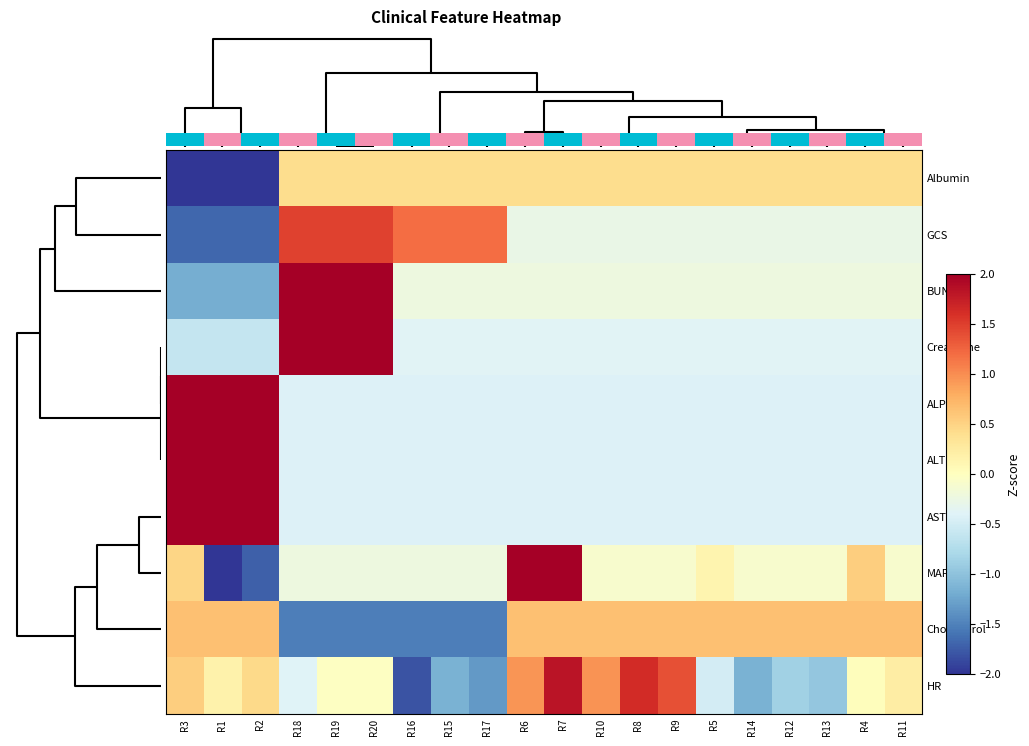

The value of ALP at R17 is -0.4. True or false?

True